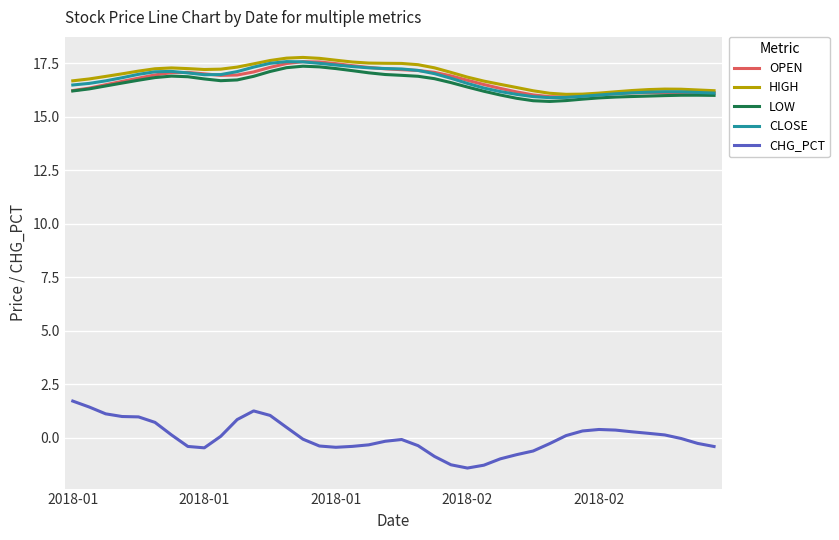

What is the minimum value shown in the chart?

-1.4